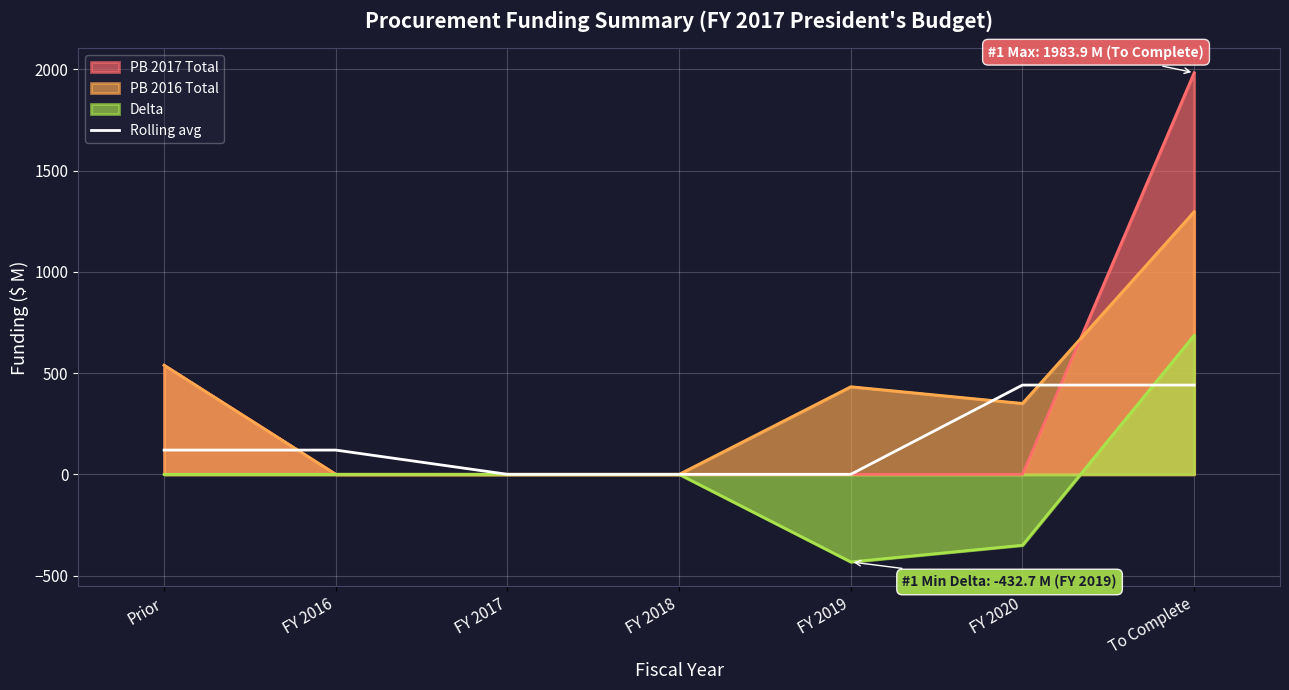

How many data points are less than 119?

3